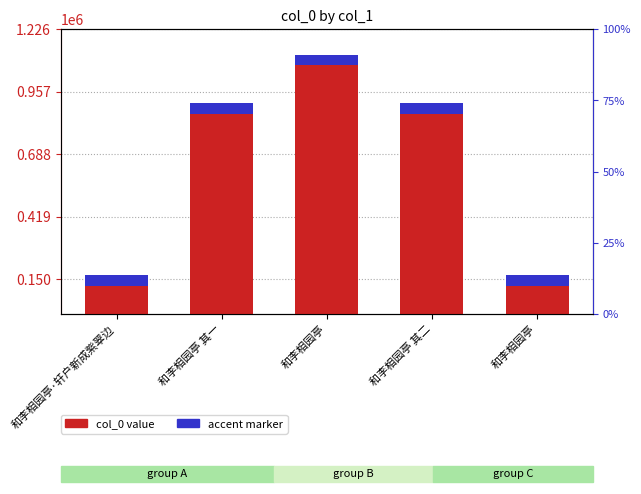

Rank the categories by value from lowest to highest.

和李相园亭, 和李相园亭·轩户新成紫翠边, 和李相园亭 其二, 和李相园亭 其一, 和李相园亭